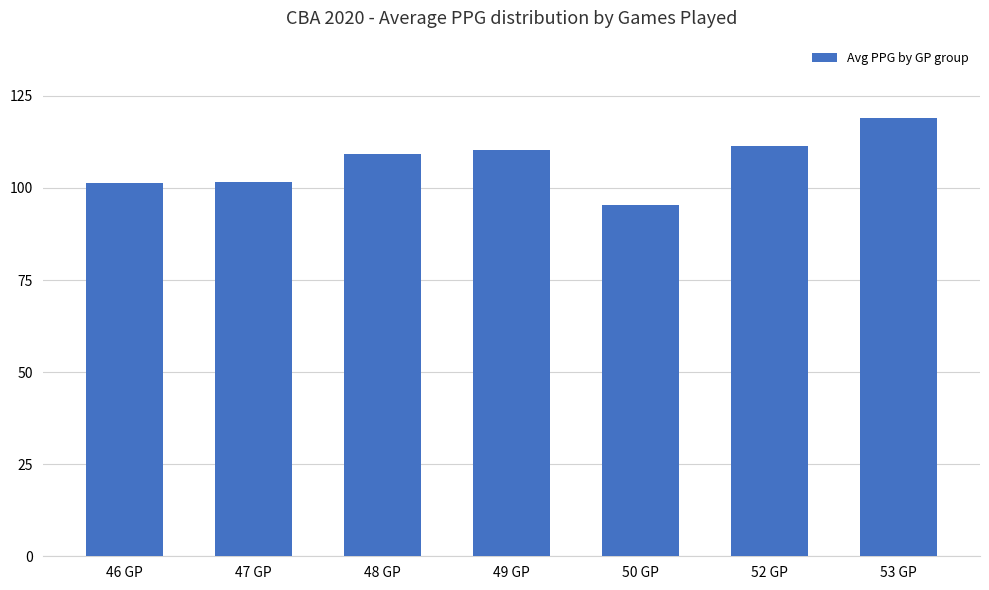

What is the difference between the second highest and minimum values?

15.9